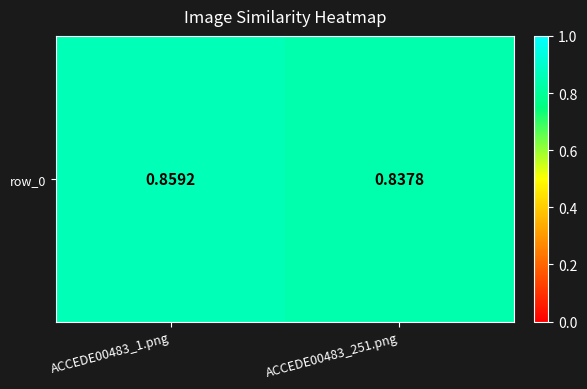

Which has a higher value, ACCEDE00483_251.png or ACCEDE00483_1.png?

ACCEDE00483_1.png